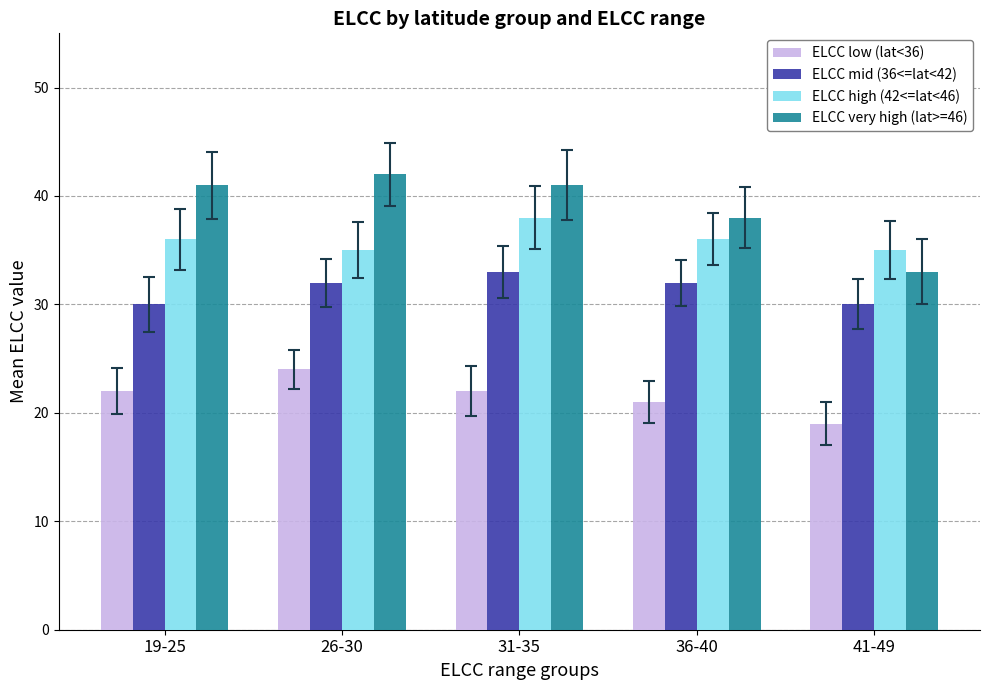

Count the ELCC very high (lat>=46) values in the range 38 to 41.

3